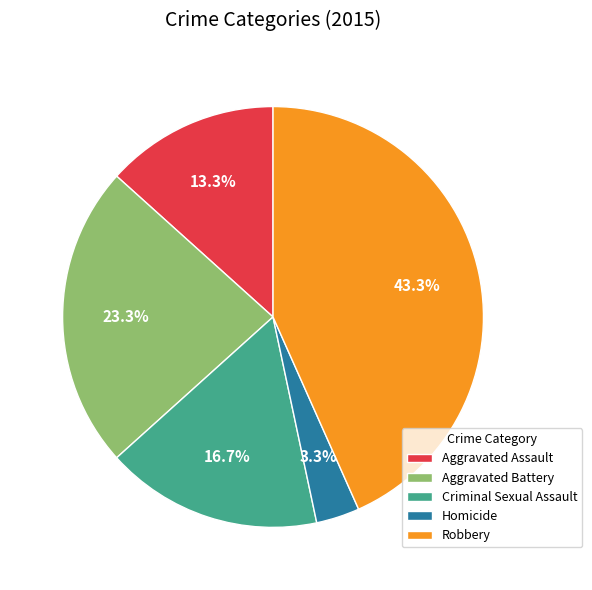

What is the smallest slice in the pie chart?

Homicide